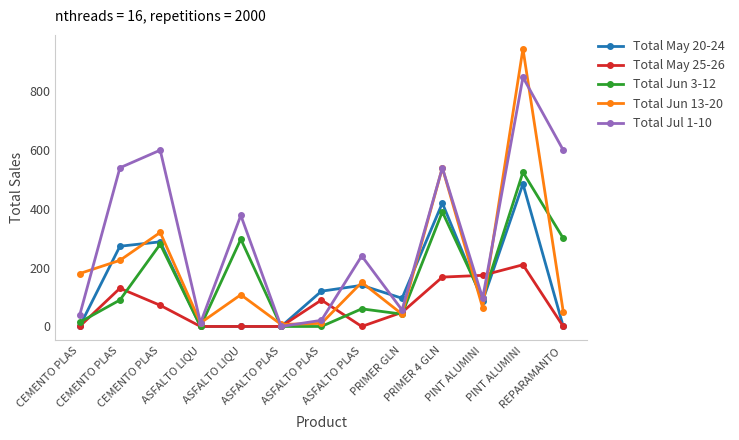

How many series are shown in this chart?

5